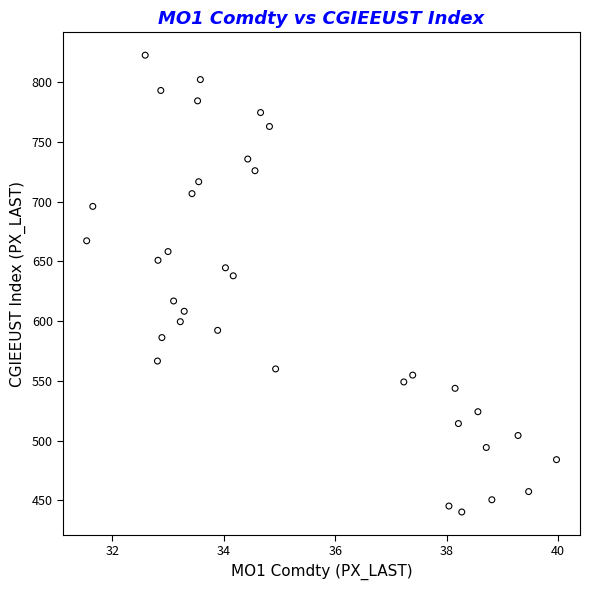

What Y value in the scatter plot is closest to 631?

637.9